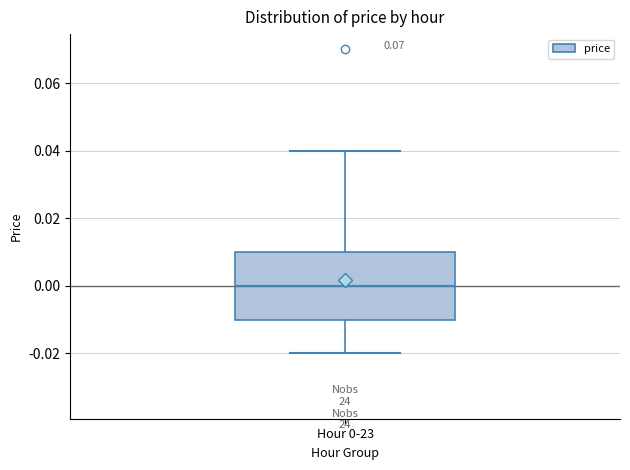

Read this box plot against the y-axis: the position of the median line, the range covered by the box, and the ends of both whiskers. The values are not printed on the chart, so give them approximately, as read against the axis.

median 0.00, box -0.01 to 0.01, whiskers -0.02 to 0.04